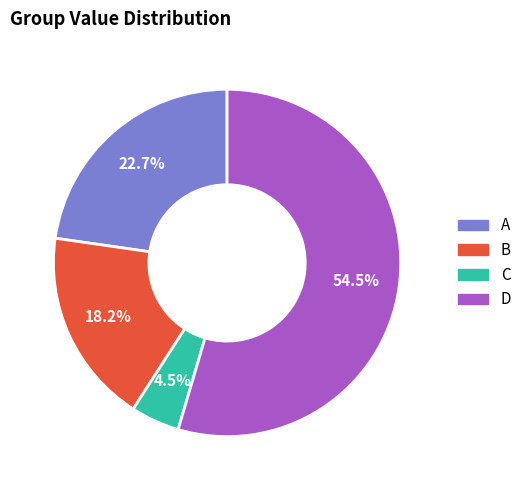

Combined, do C and B account for over 50%?

No